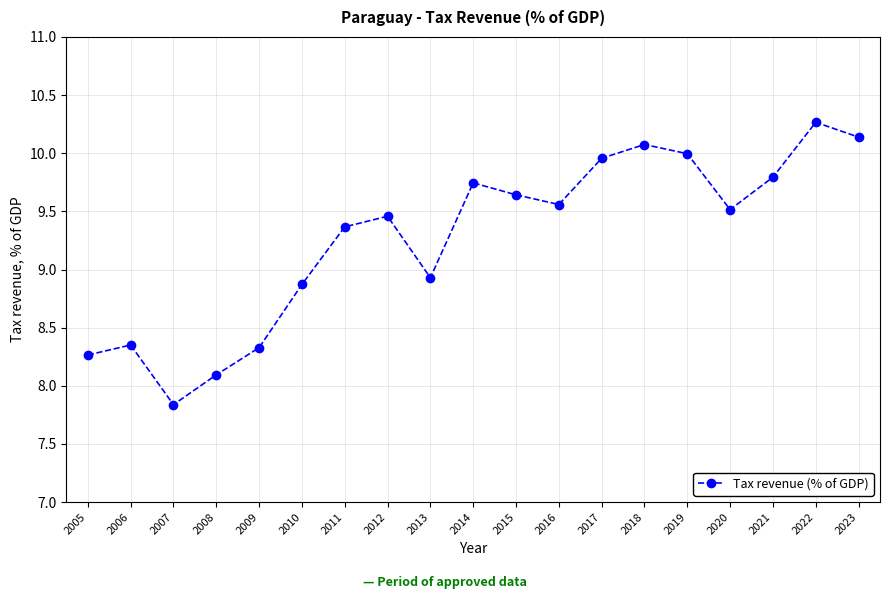

At which label does the data first exceed 9?

2011